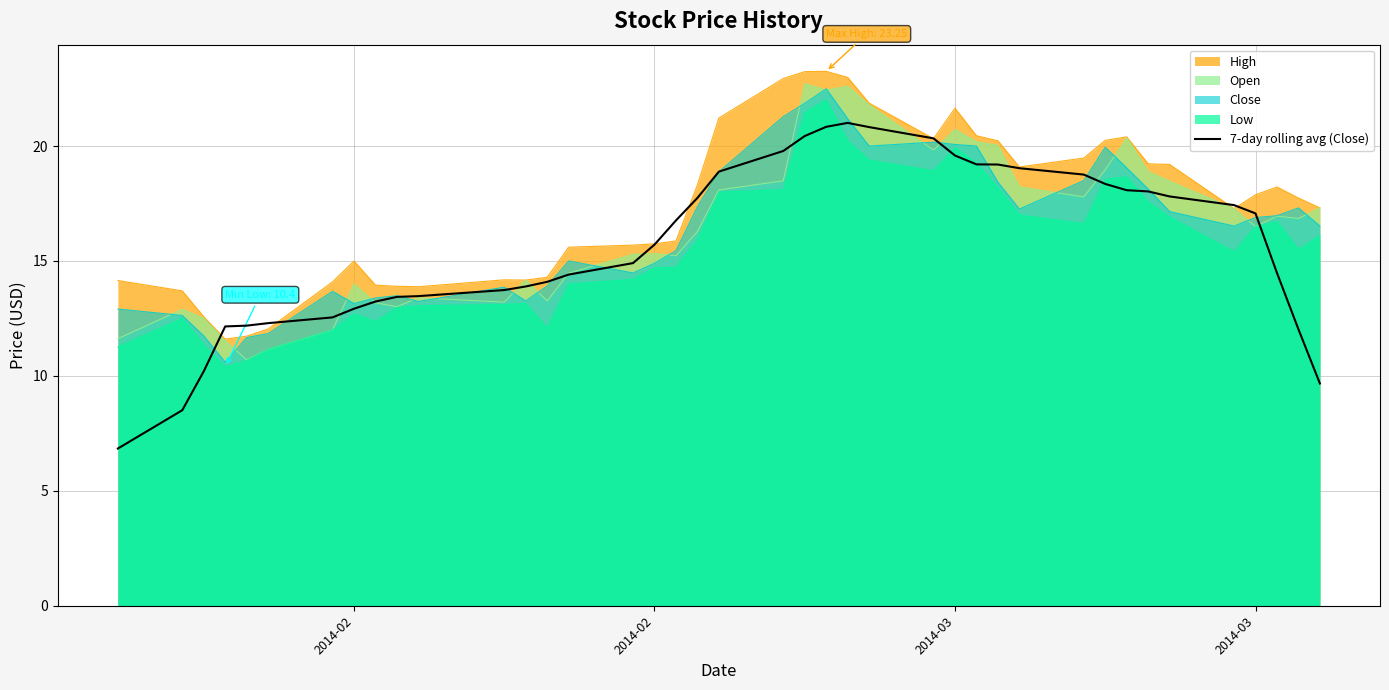

What is the average value?

15.7